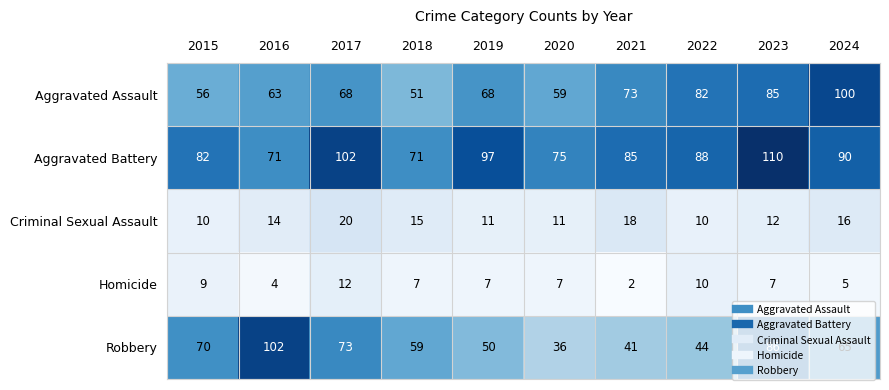

Between 2016 and 2019, which series saw the biggest shift?

Robbery